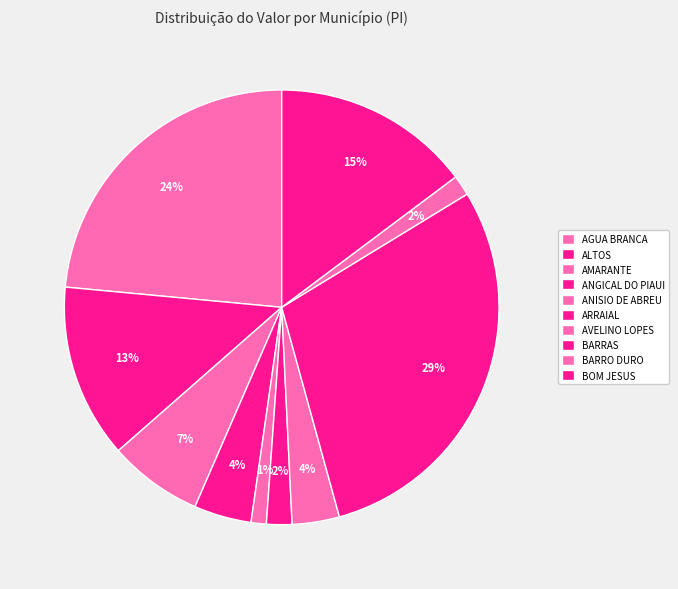

What percentage do ARRAIAL and BOM JESUS together represent?

16.7%